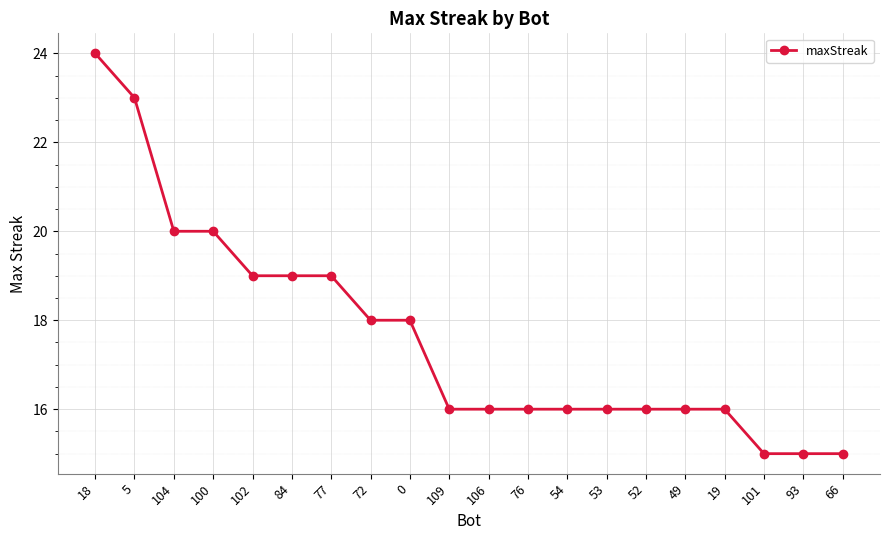

How many lines are shown in the chart?

1